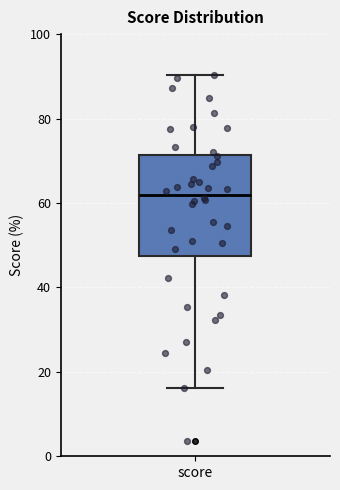

Read this box plot against the y-axis: the position of the median line, the range covered by the box, and the ends of both whiskers. The values are not printed on the chart, so give them approximately, as read against the axis.

median 62, box 48 to 72, whiskers 16 to 90